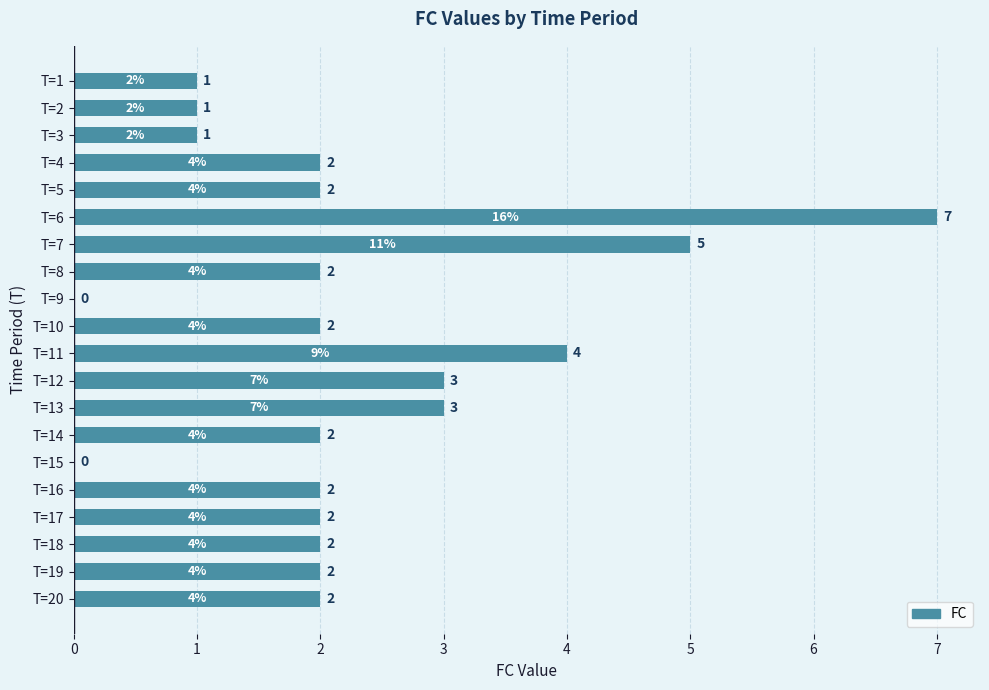

How many categories are shown in the chart?

20